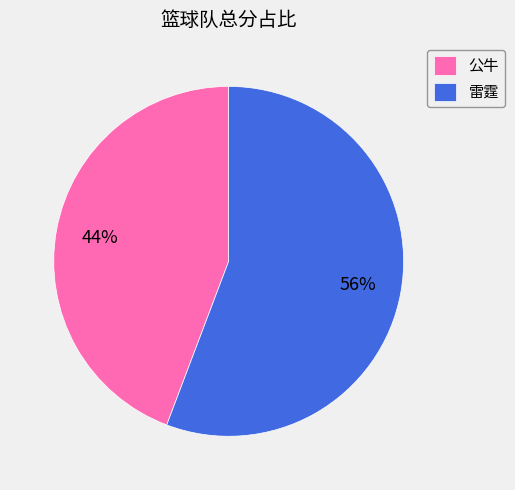

To the nearest percent, what percentage of the pie is 雷霆?

56%